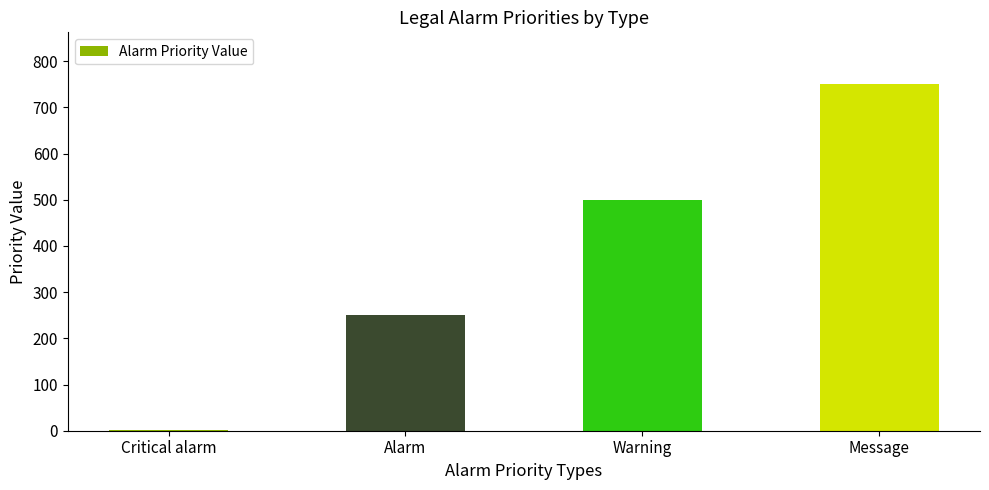

What is the greatest value displayed?

750